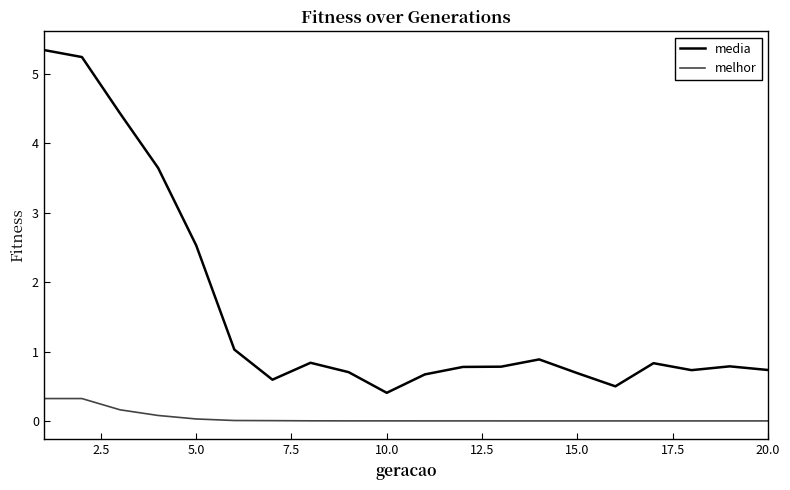

How many distinct data groups are displayed?

2